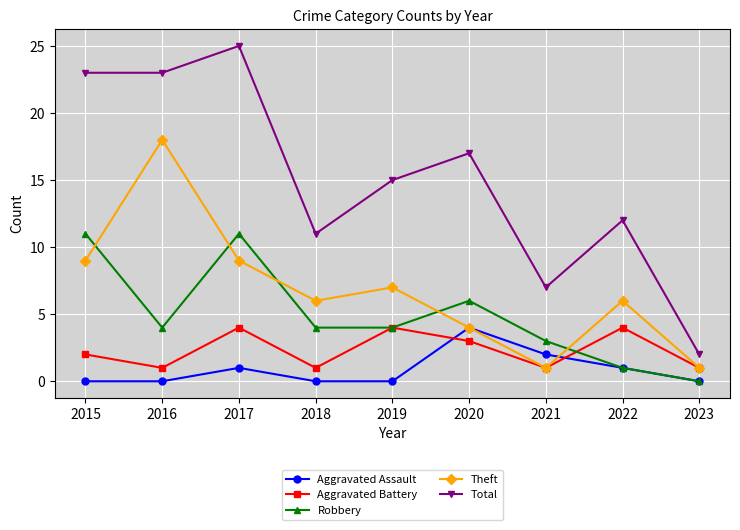

How many intersections are there between Aggravated Assault and Aggravated Battery?

2